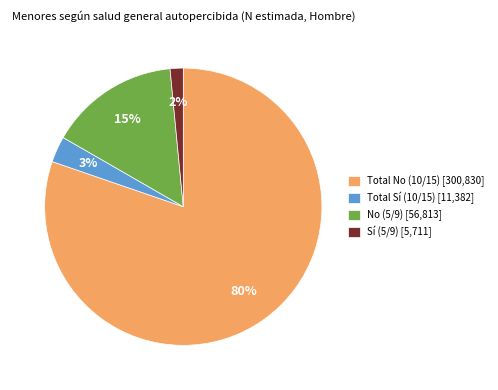

How many slices are in this pie chart?

4